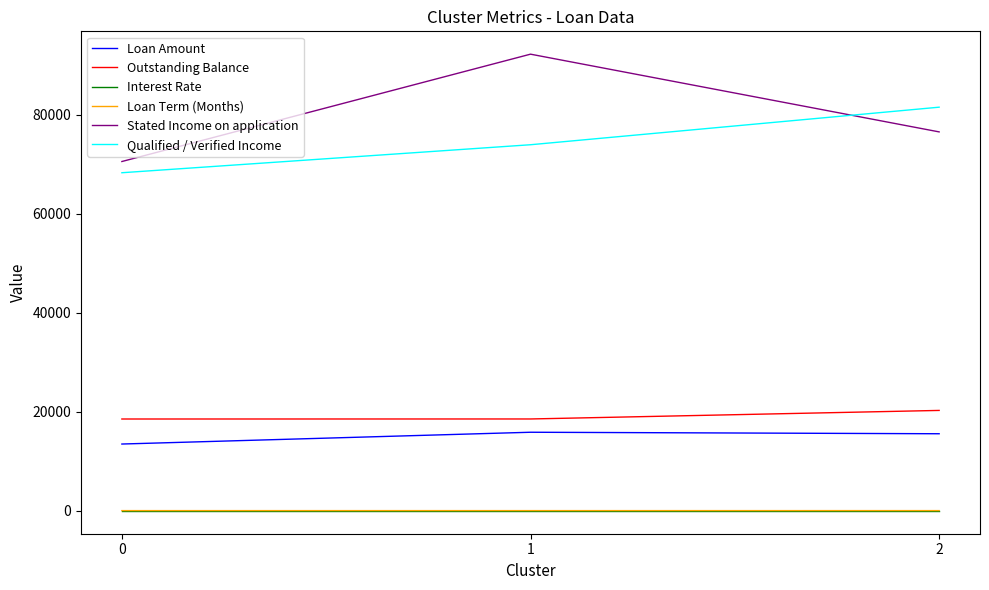

What is the maximum value shown in the chart?

92272.6